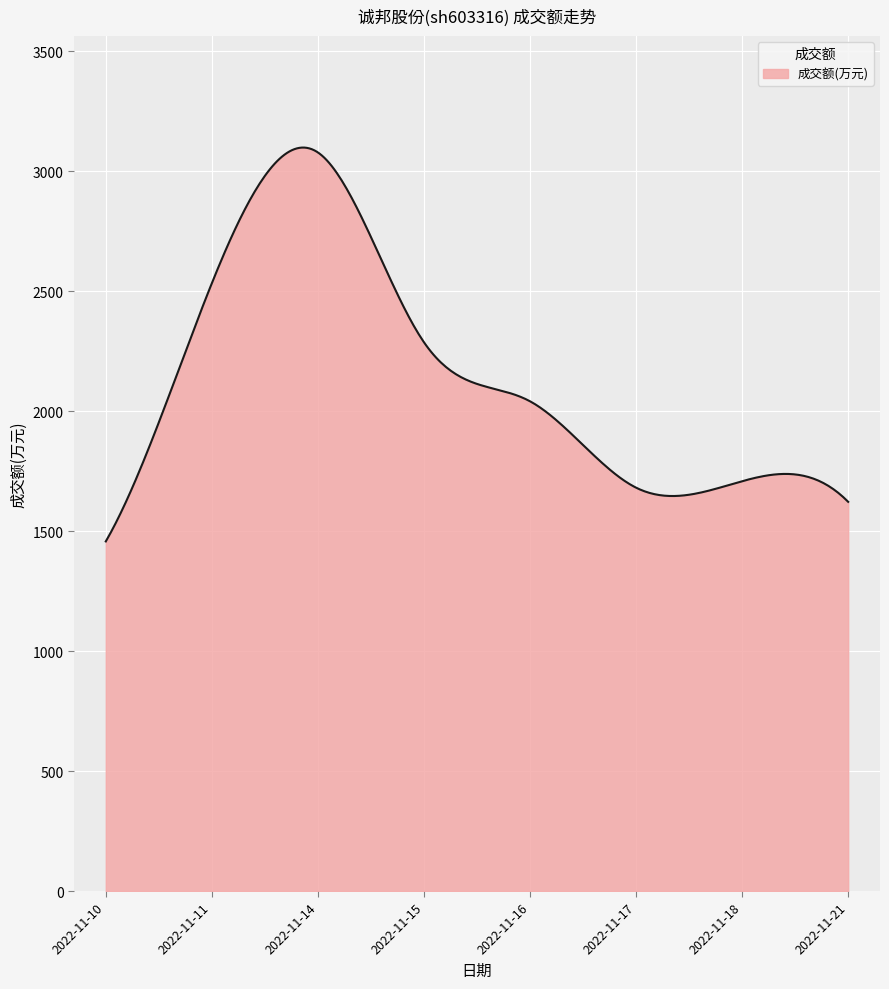

What is the smallest value displayed?

1457.0